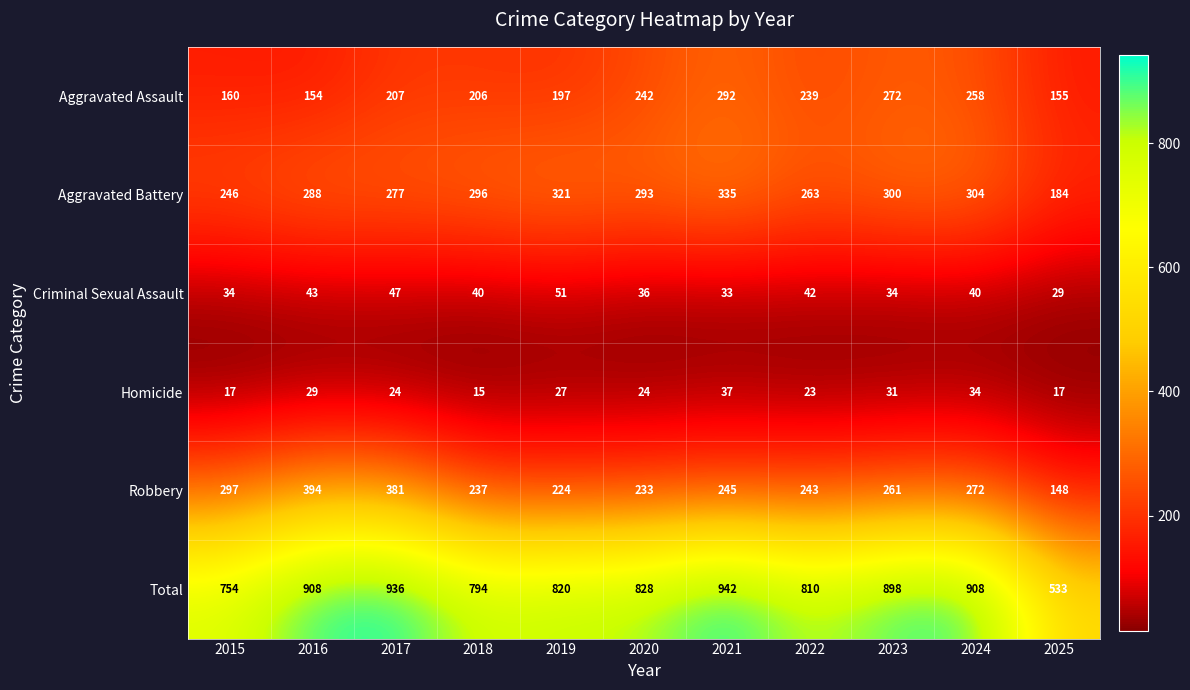

What is the average value of the Total series?

830